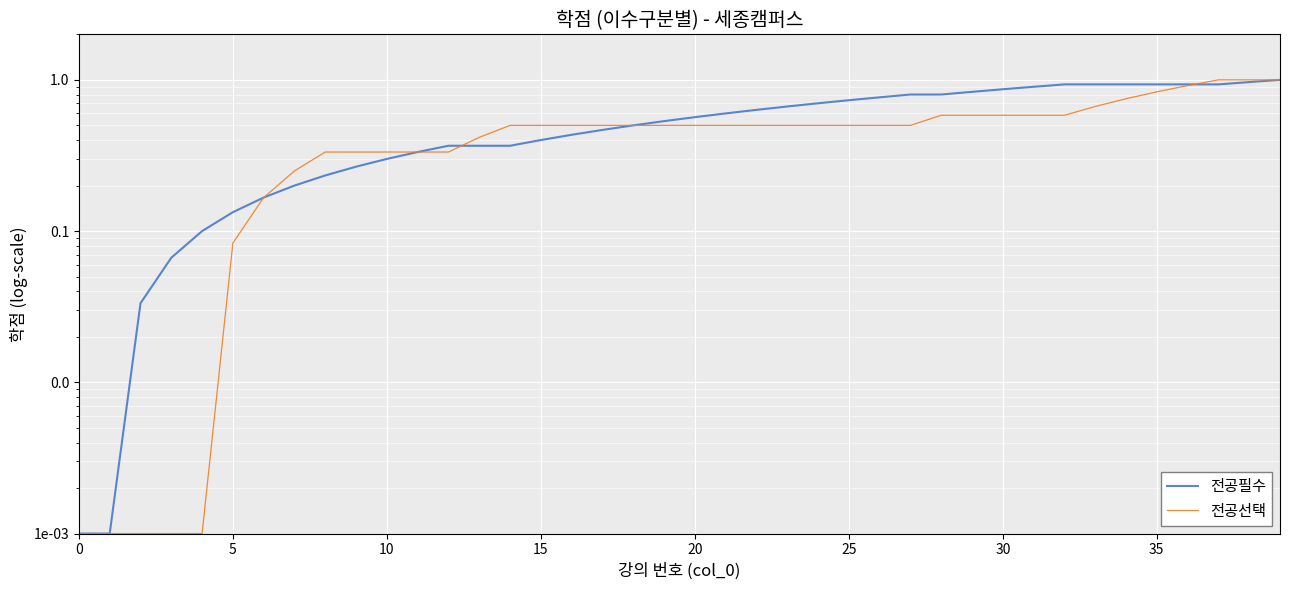

The 전공선택 series shows 0.5 at 27. True or false?

True